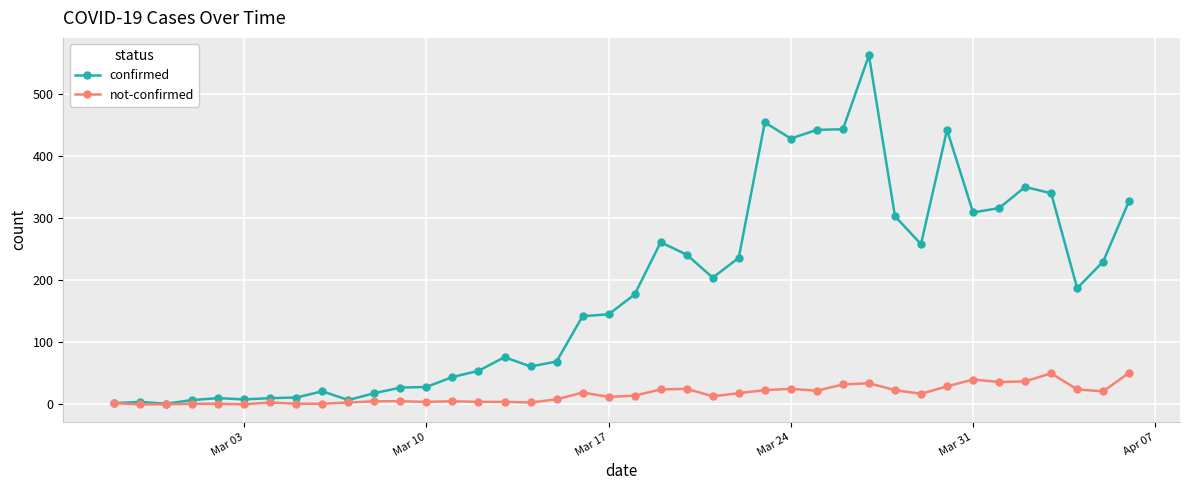

Which series has the largest total across all categories?

confirmed